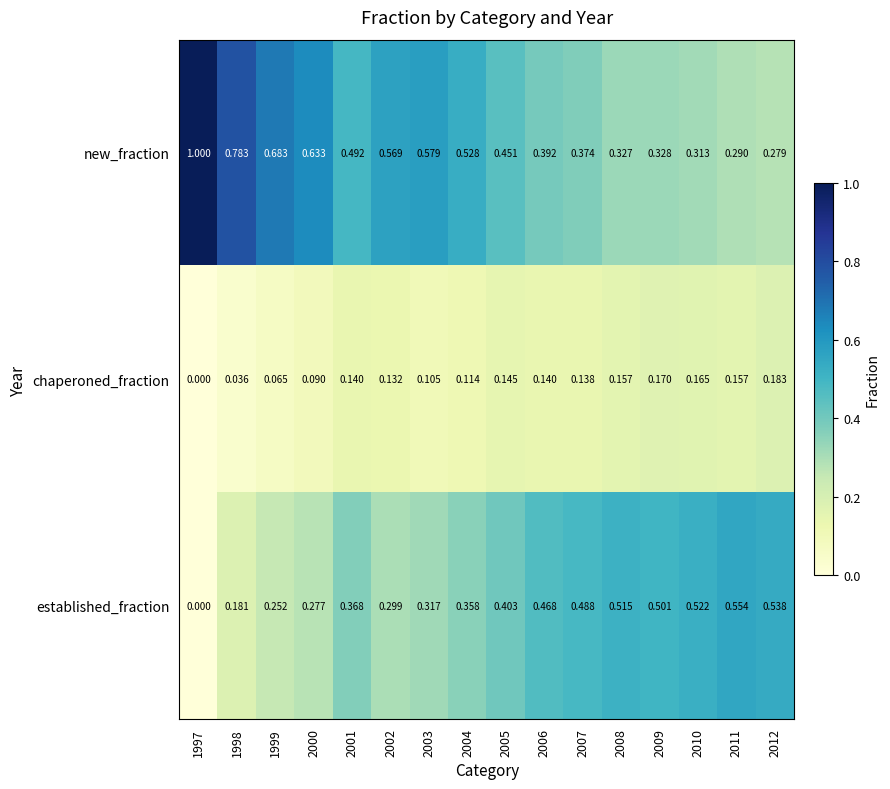

Which series has the largest total across all categories?

new_fraction